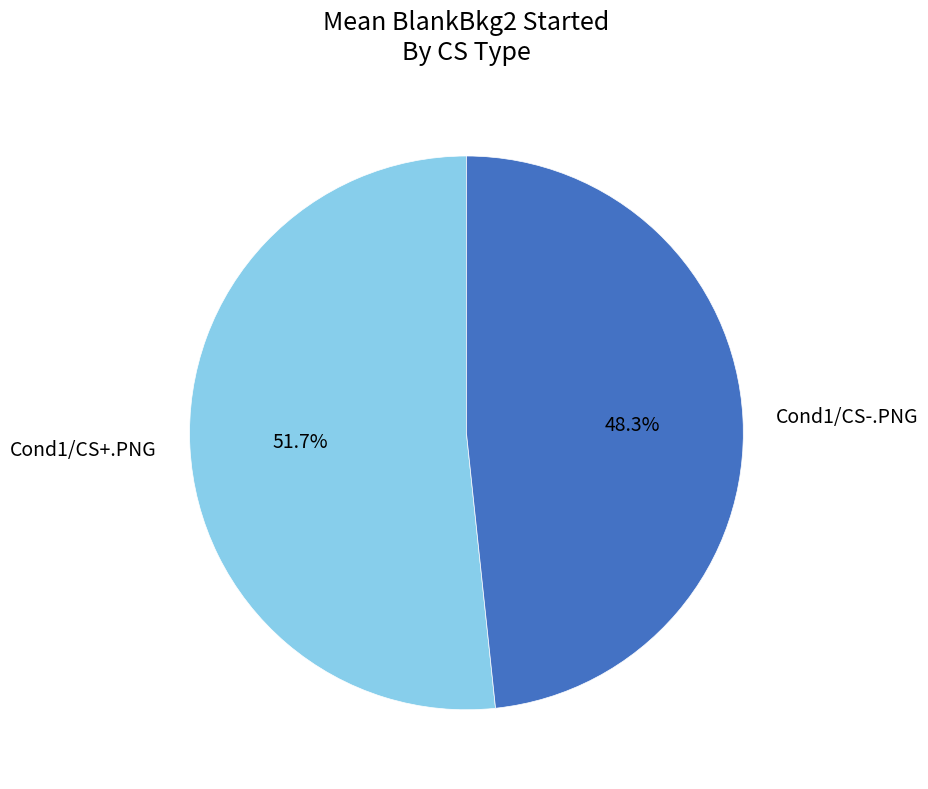

Is Cond1/CS-.PNG the majority of the pie?

No